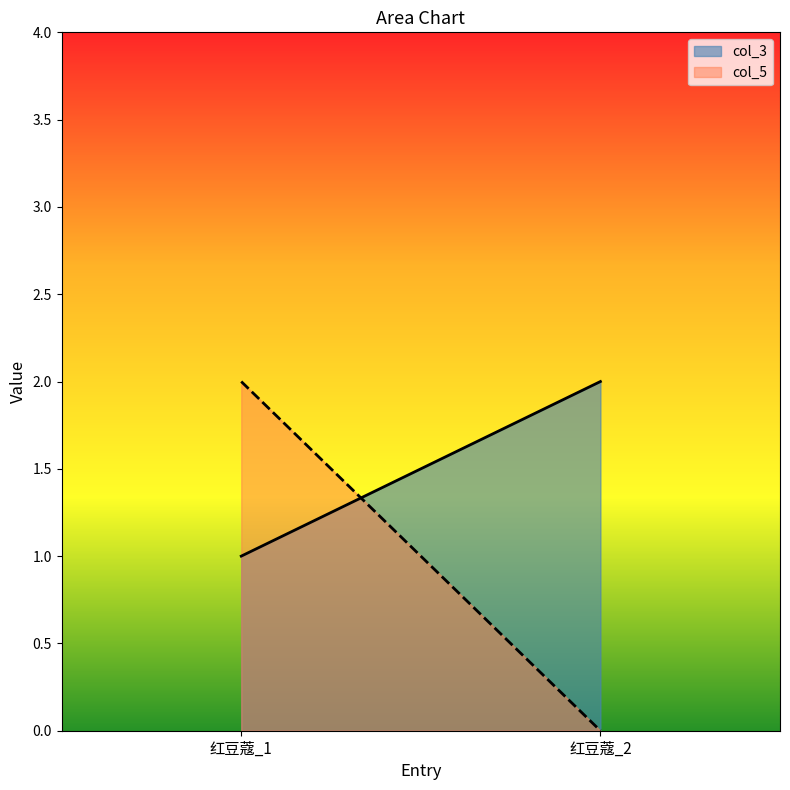

At 红豆蔻_1, list the series in order from largest to smallest.

col_5, col_3